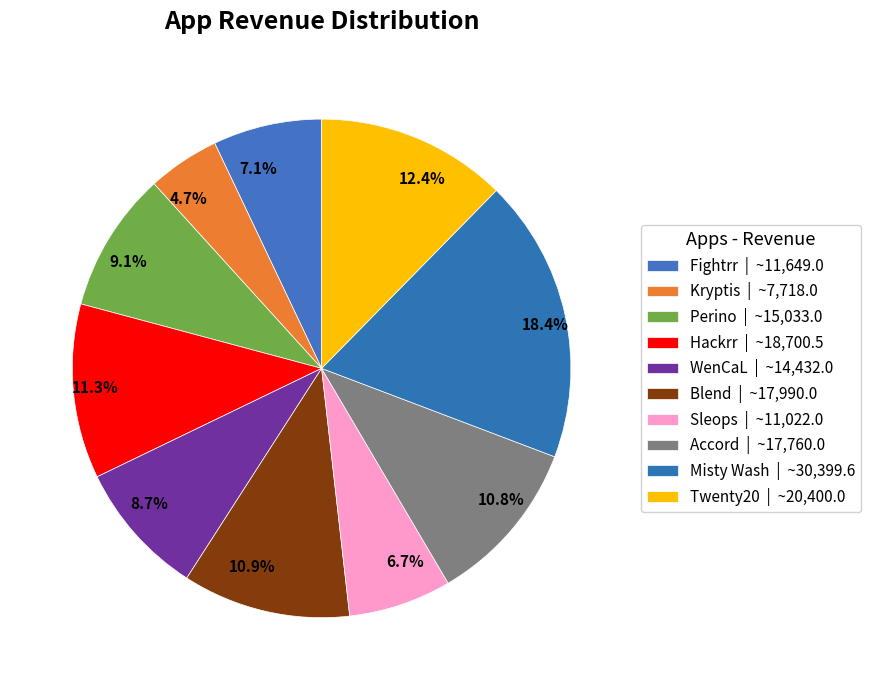

How many slices are in this pie chart?

10